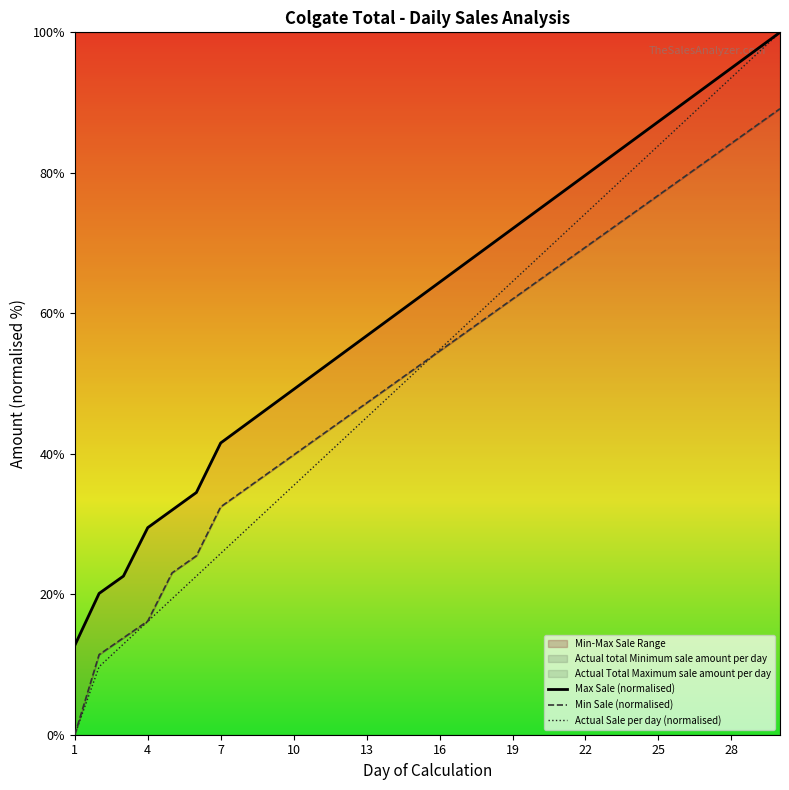

True or false: Min Sale (normalised) has more than 1 interior local peaks.

False